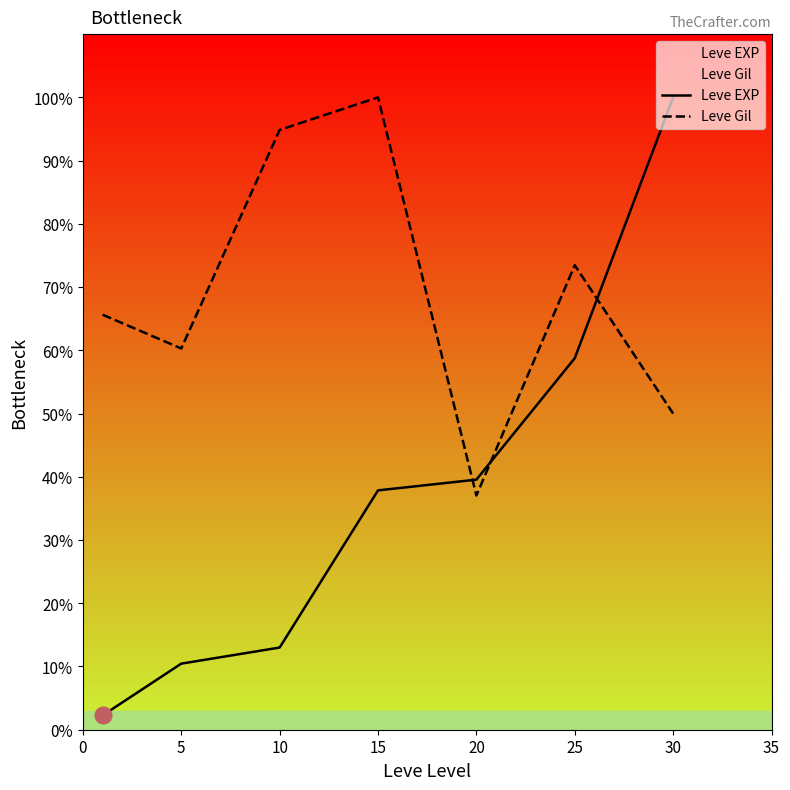

What is the sum of all Leve Gil values?

481.3